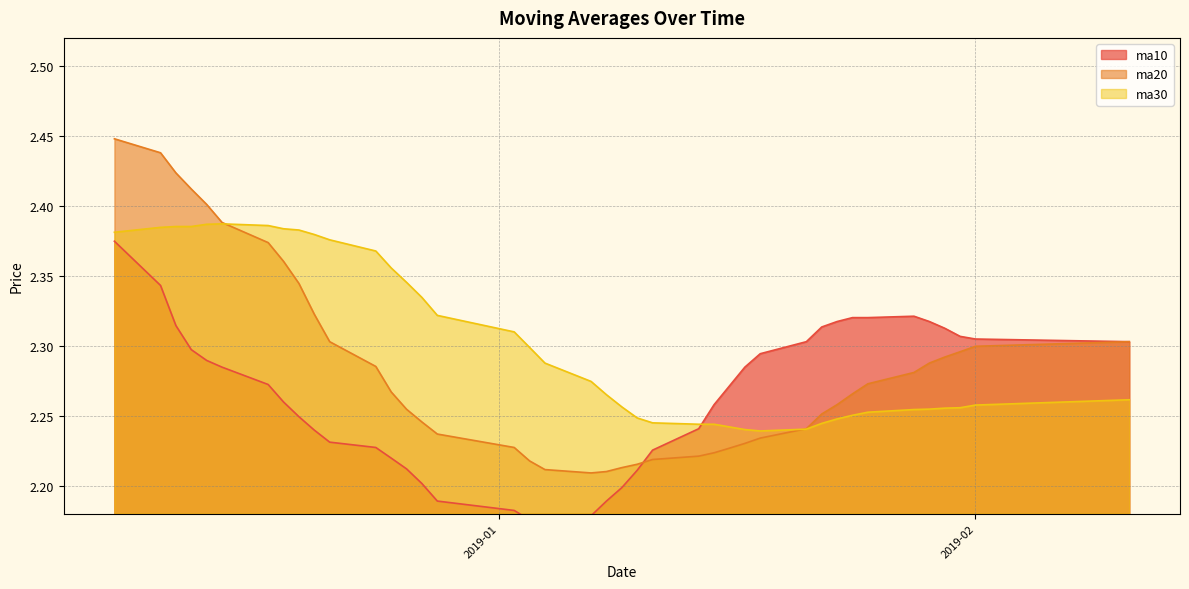

What is the difference between the maximum and minimum values in the ma10 series?

0.2